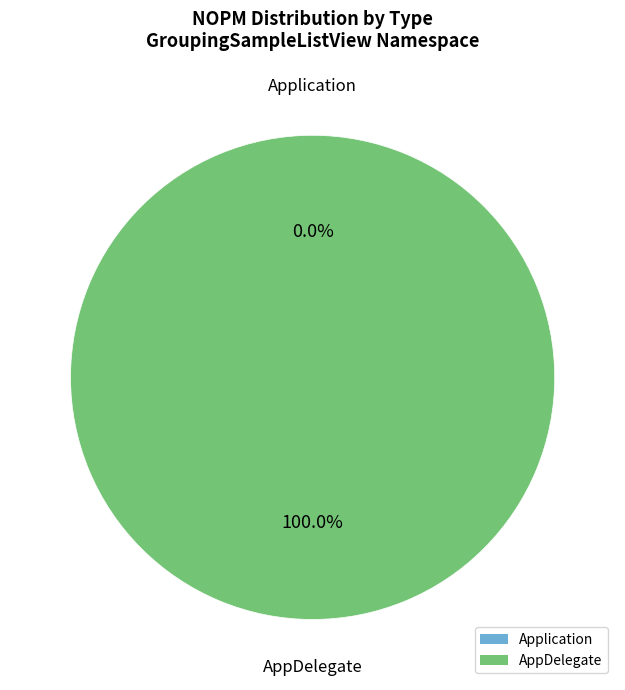

What is the majority slice?

AppDelegate